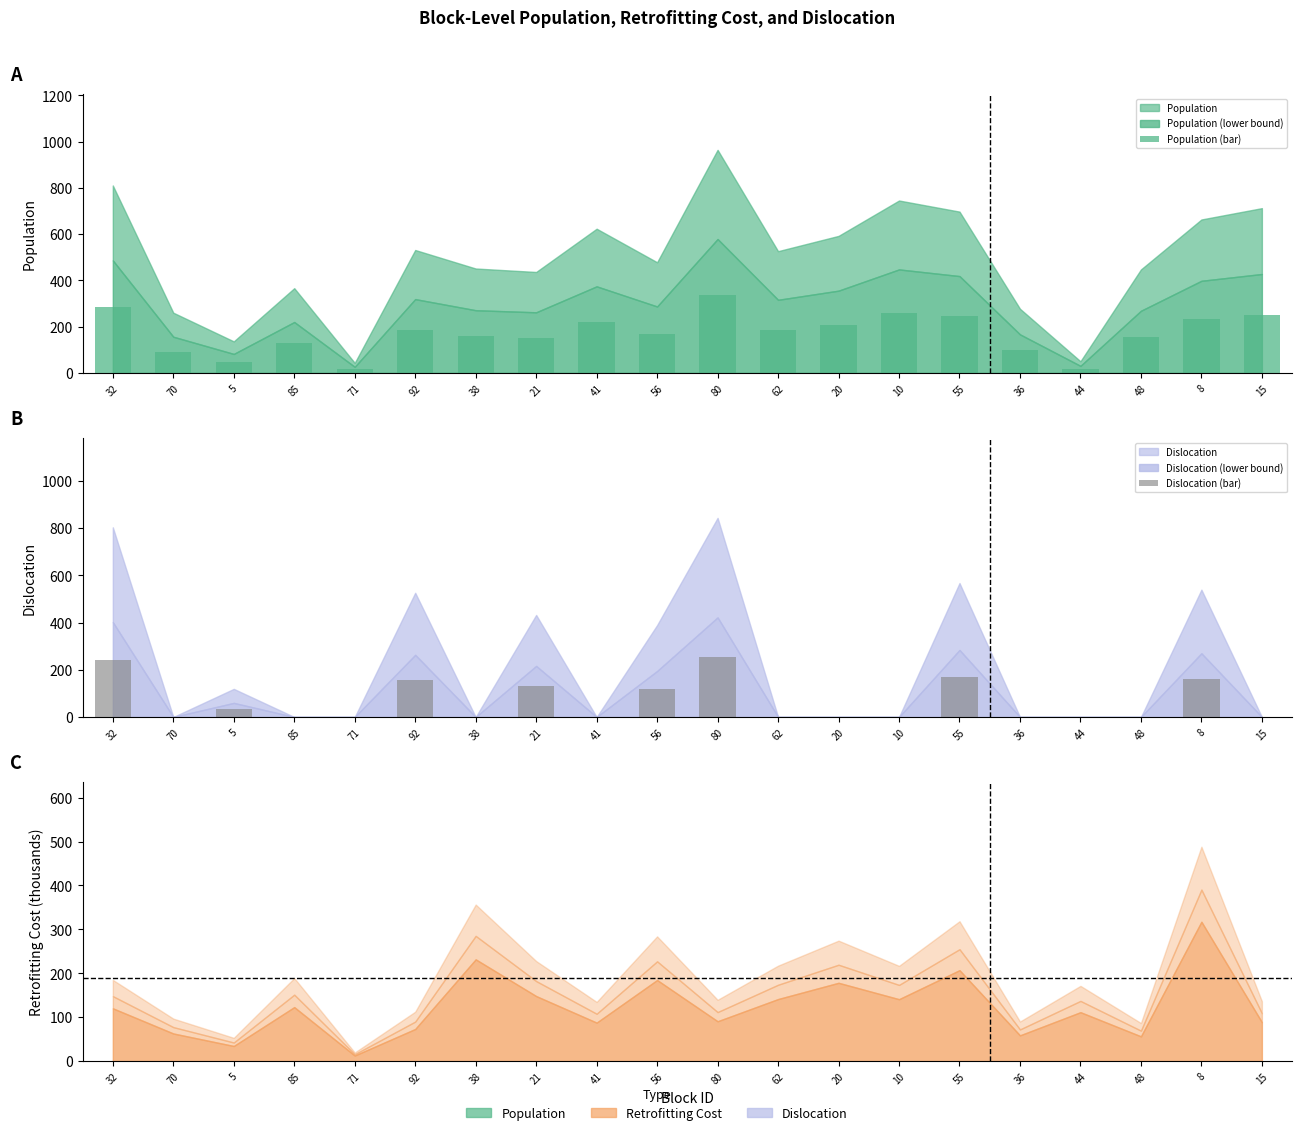

Between 32 and 20, which series saw the biggest shift?

Dislocation (bar)